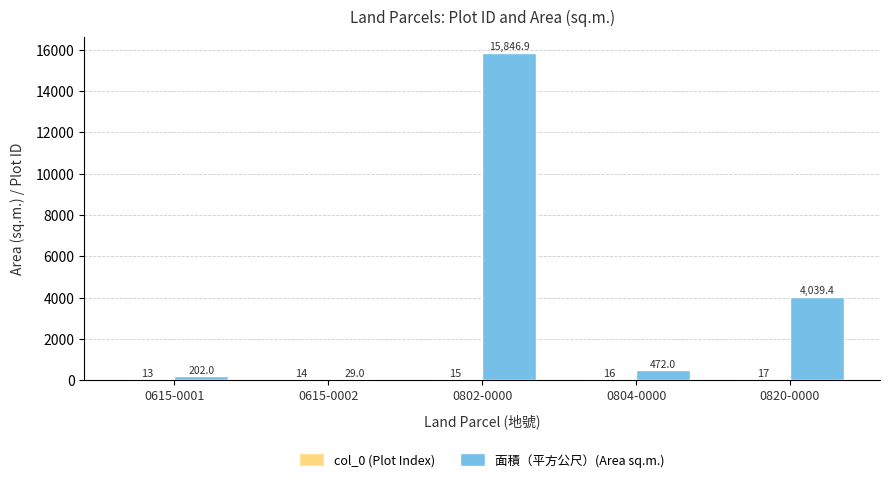

At which label does 面積（平方公尺）(Area sq.m.) first exceed 471?

0802-0000